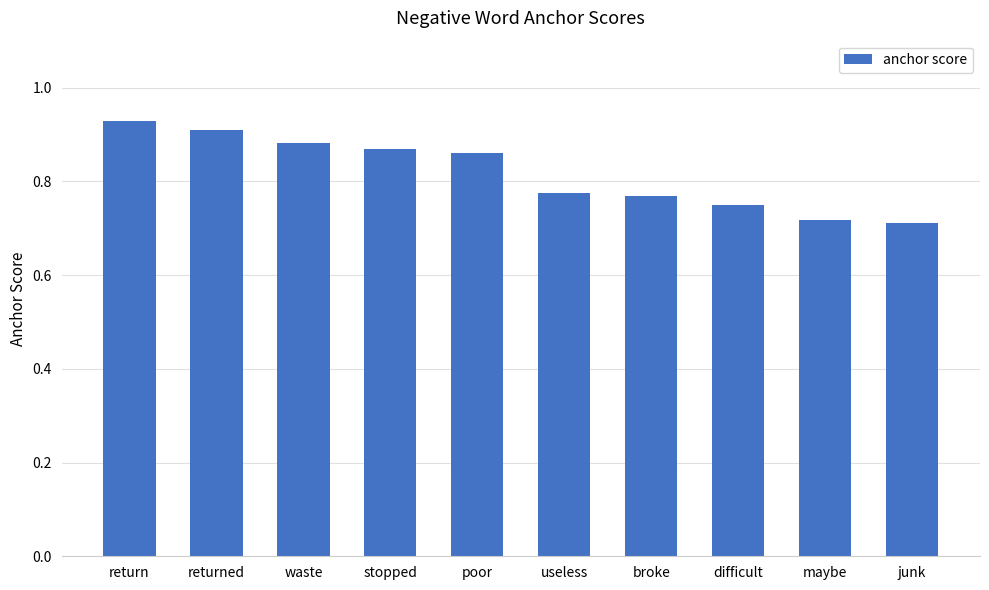

Between maybe and difficult, which is larger?

difficult